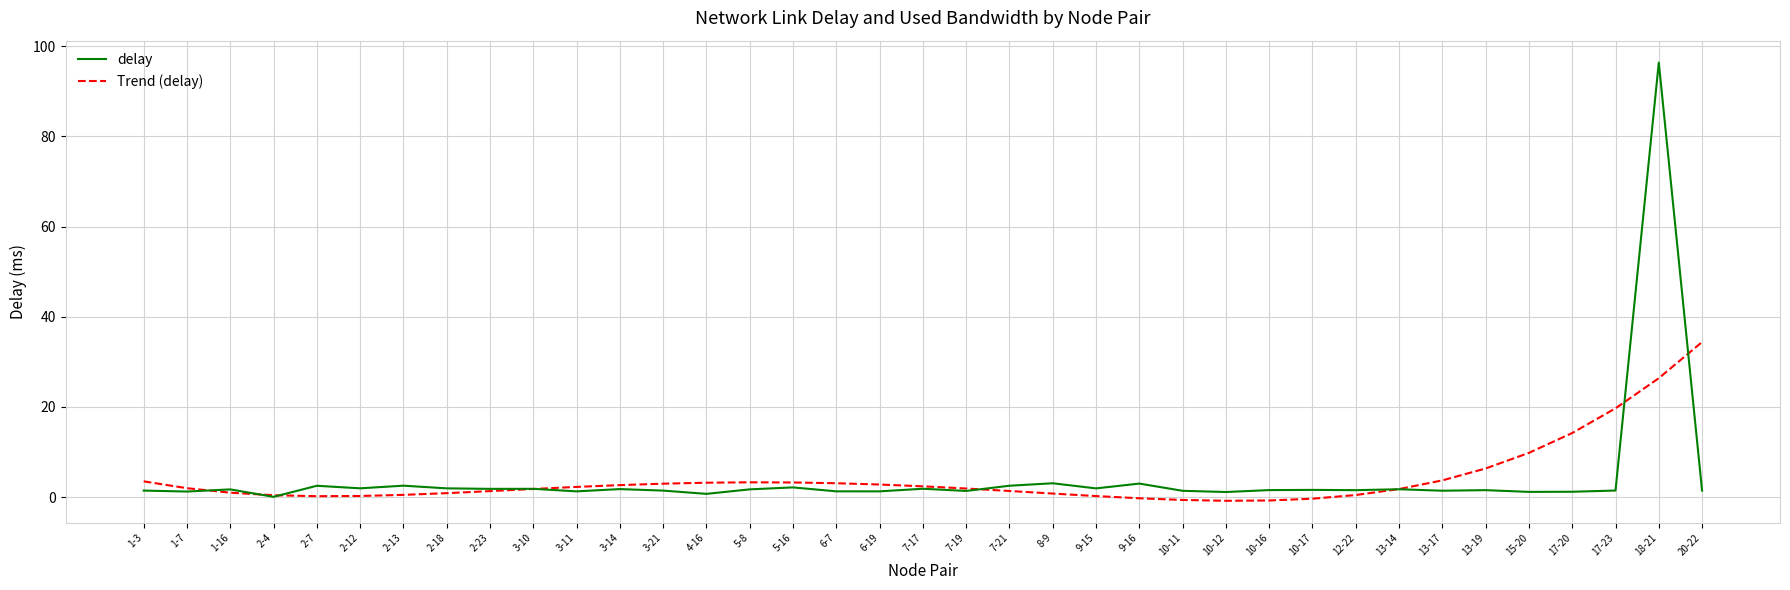

How many lines are shown in the chart?

2